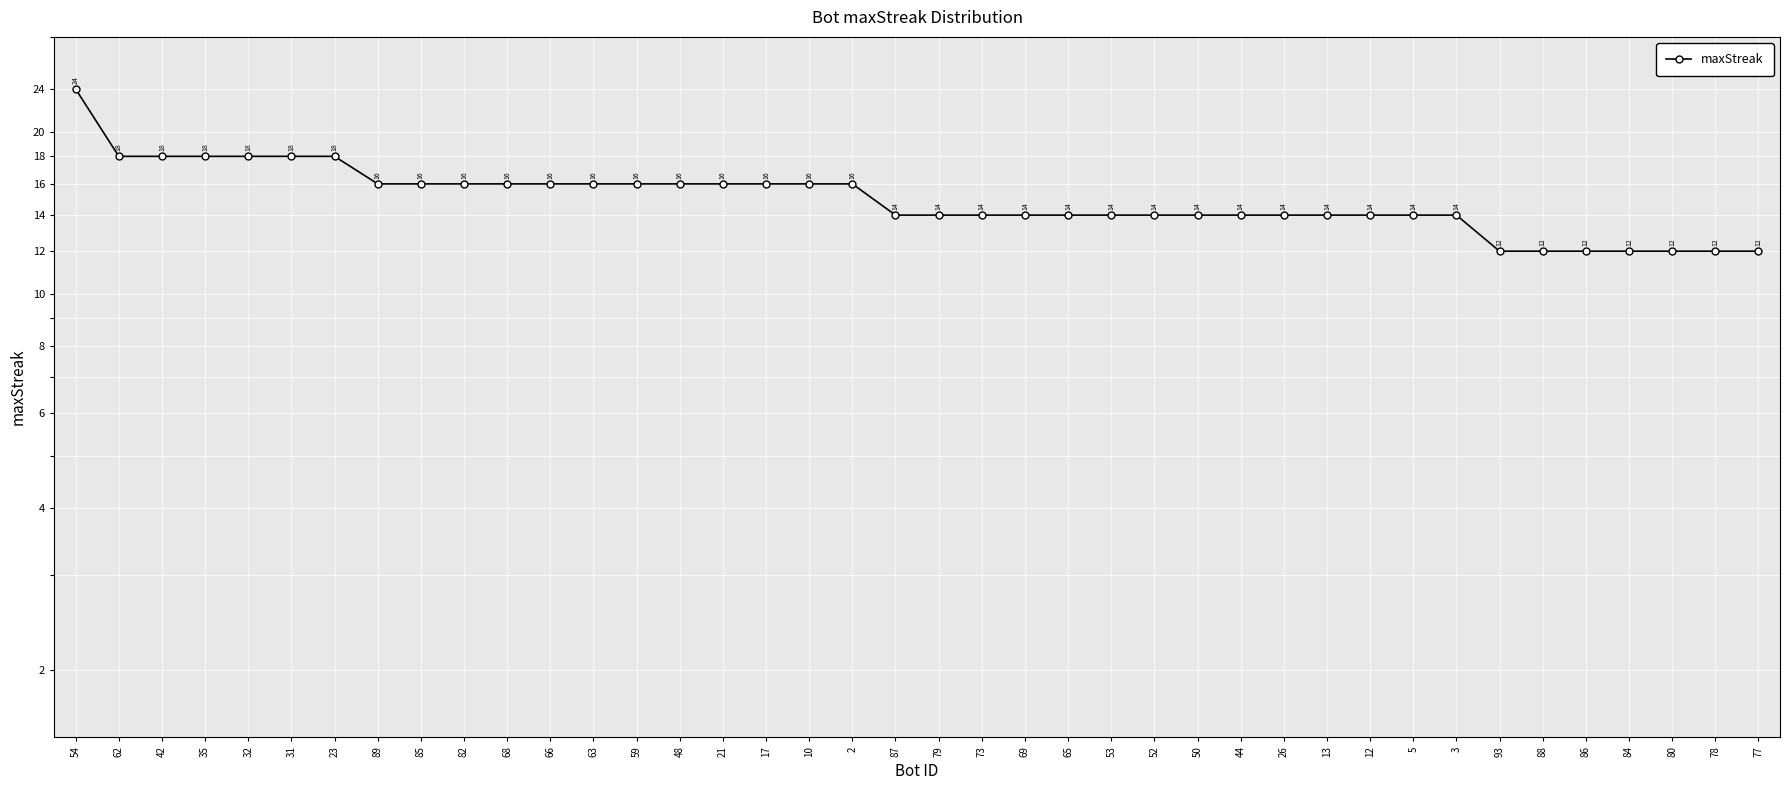

What is the minimum value shown in the chart?

12